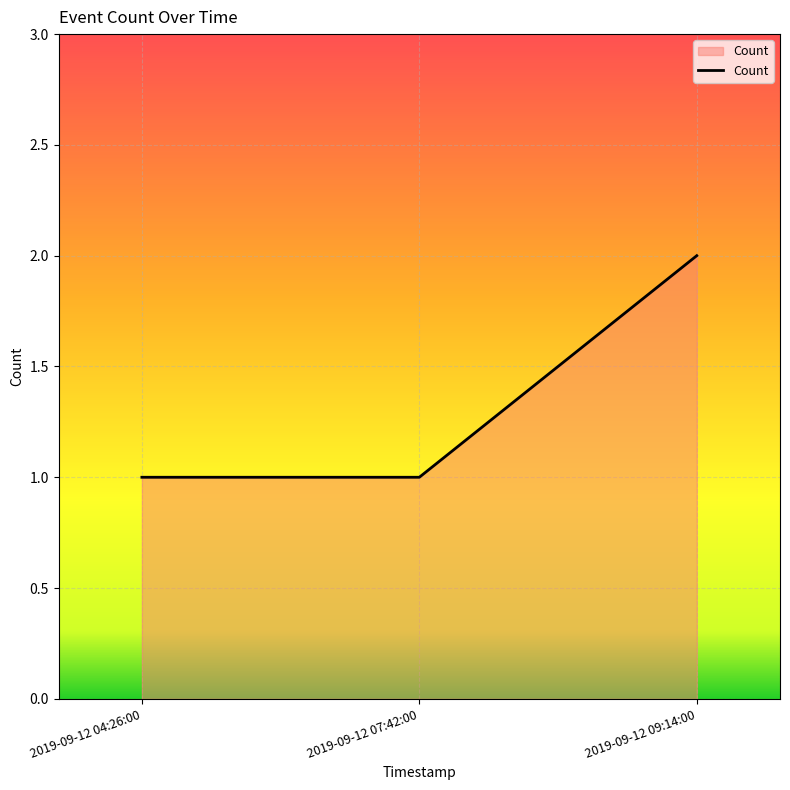

The chart shows a value of 3 at 2019-09-12 09:14:00. True or false?

False